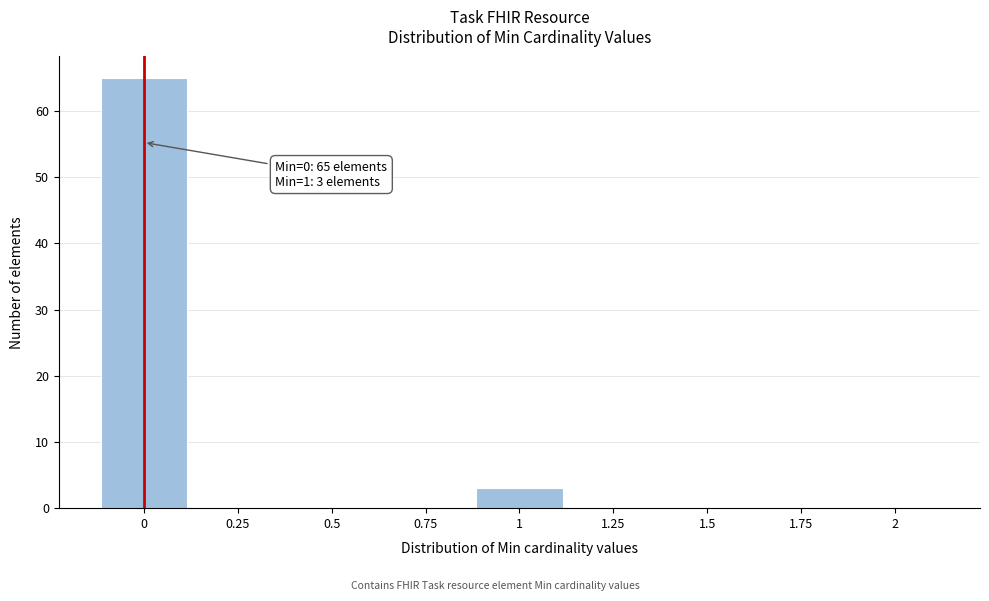

Over which range of the x-axis is the bar tallest?

-0.125 to 0.125